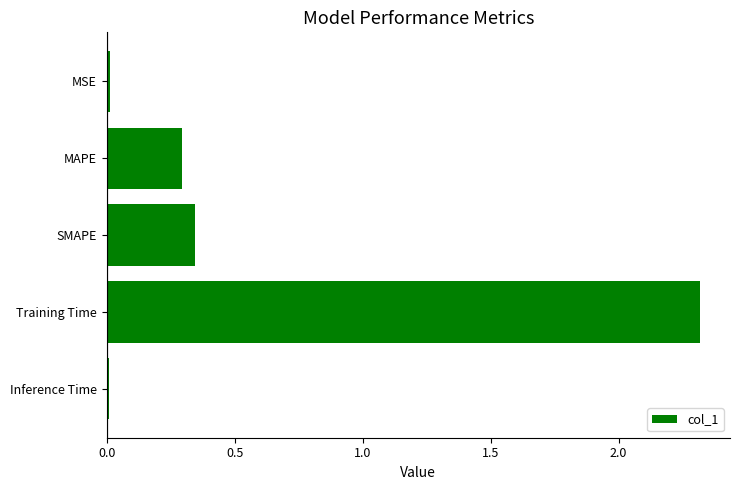

Are the bars horizontal?

Yes